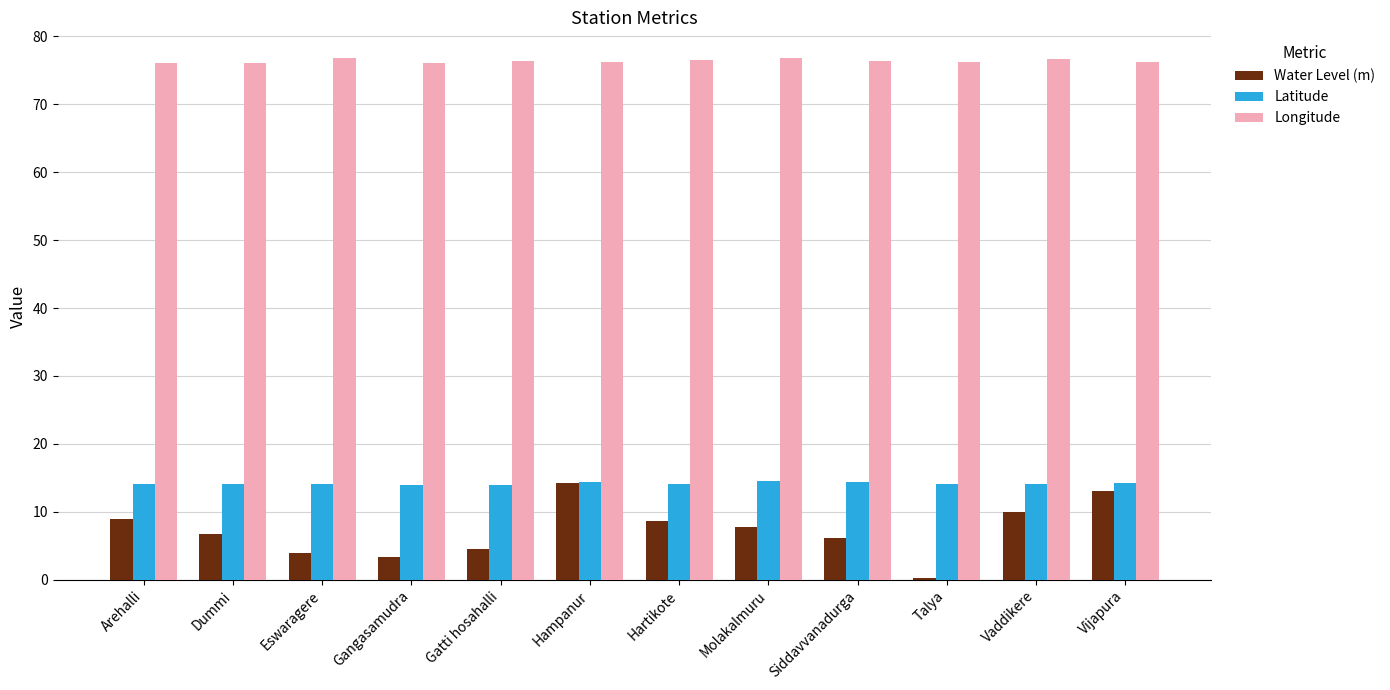

Are the bars horizontal?

No